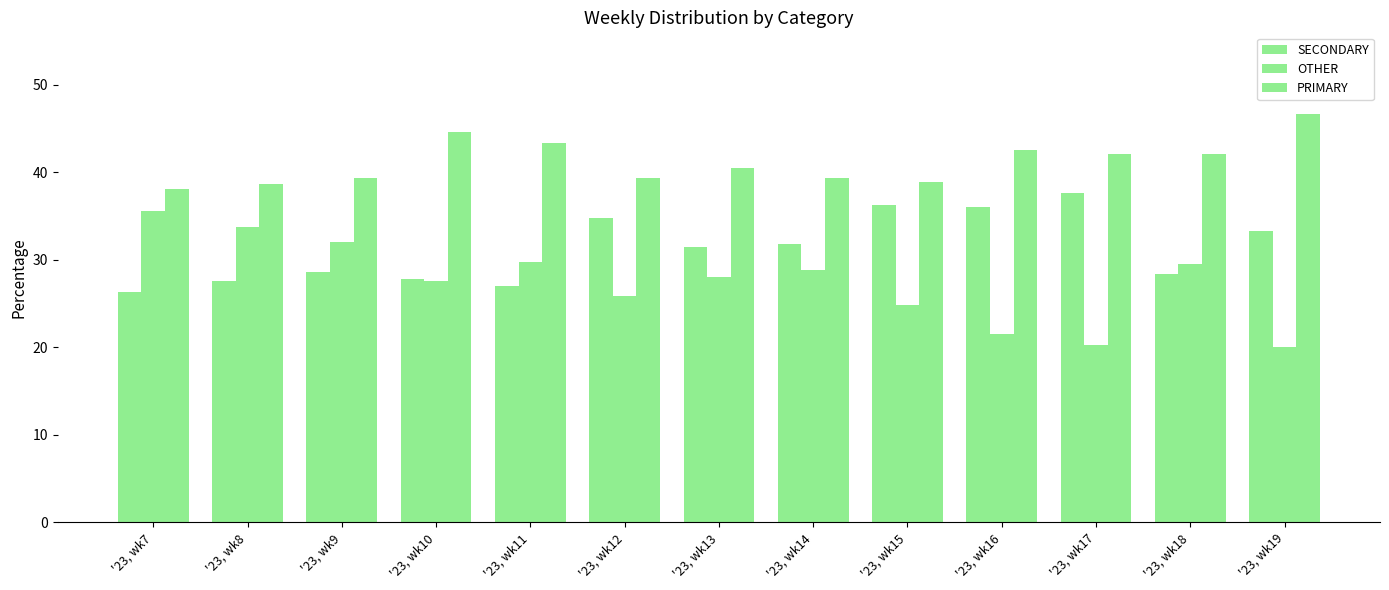

What is the value of the OTHER bar at the 6th from the left?

25.9